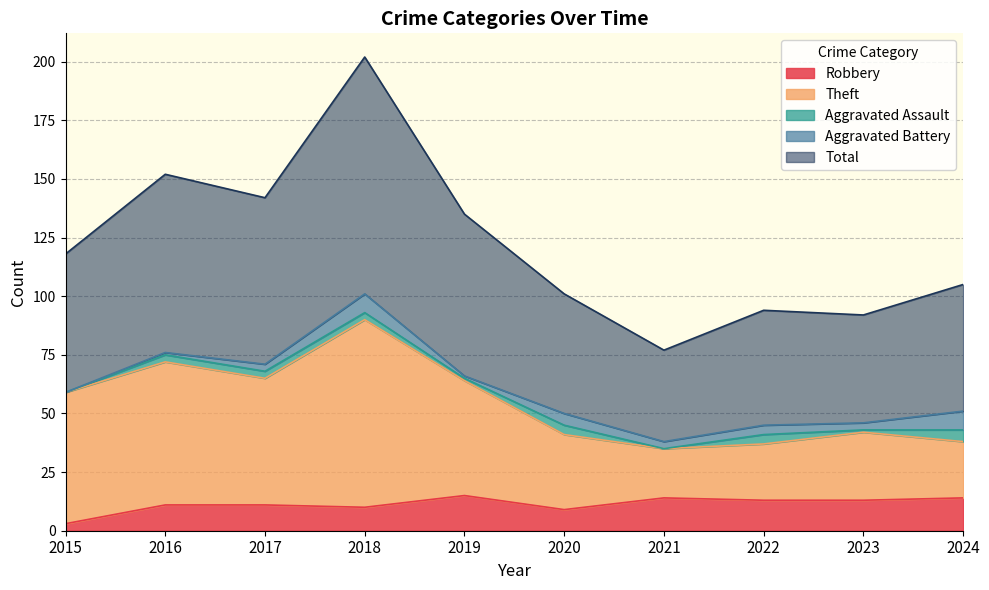

Where does the Robbery series first go above 13?

2019